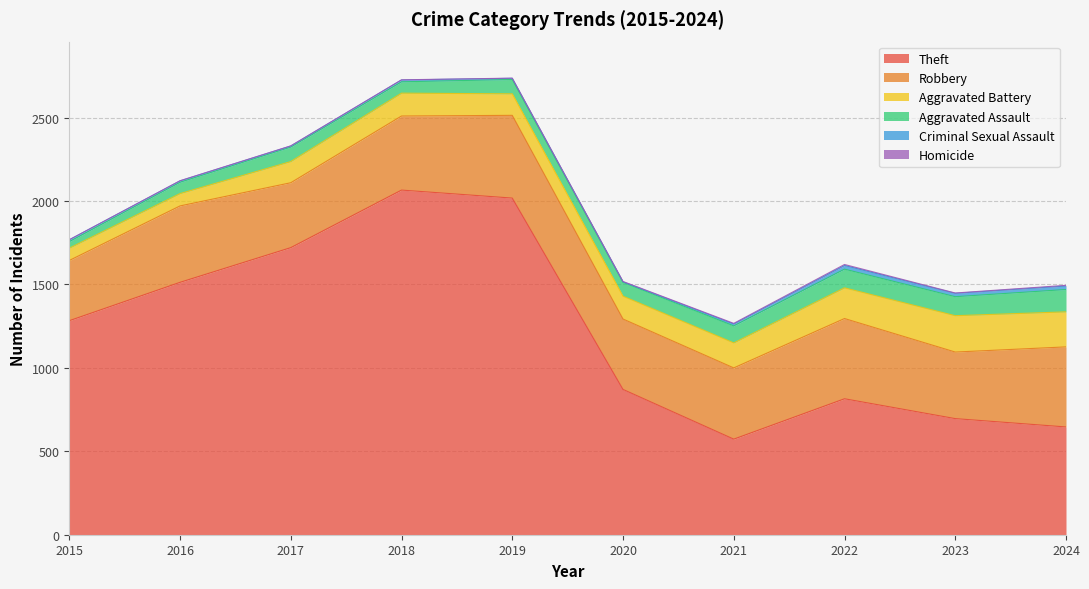

Is the value of Homicide at 2024 greater than the value of Criminal Sexual Assault at 2024?

No